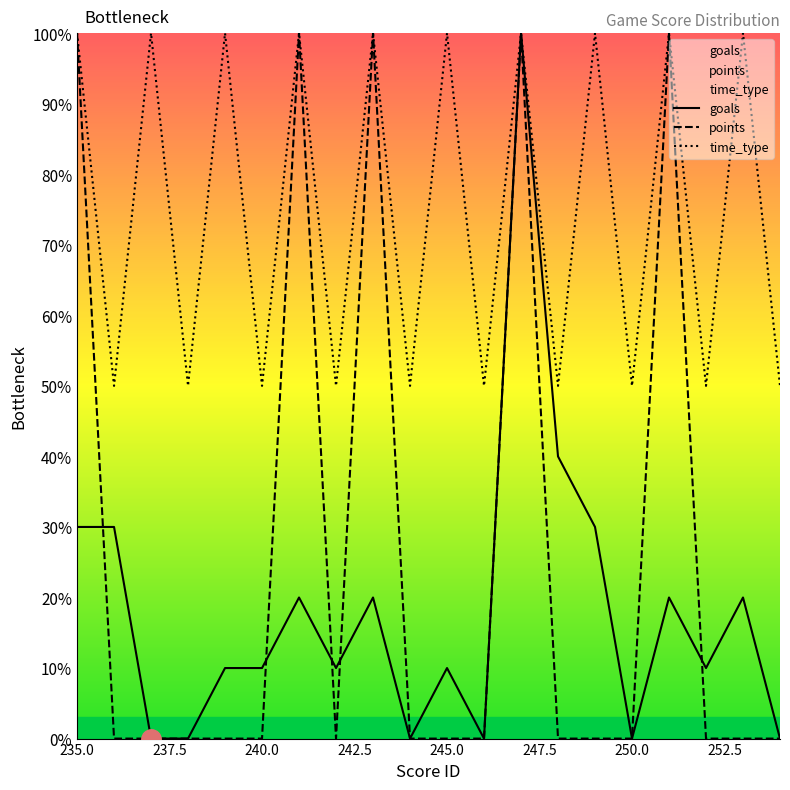

Which series has the largest total across all categories?

time_type